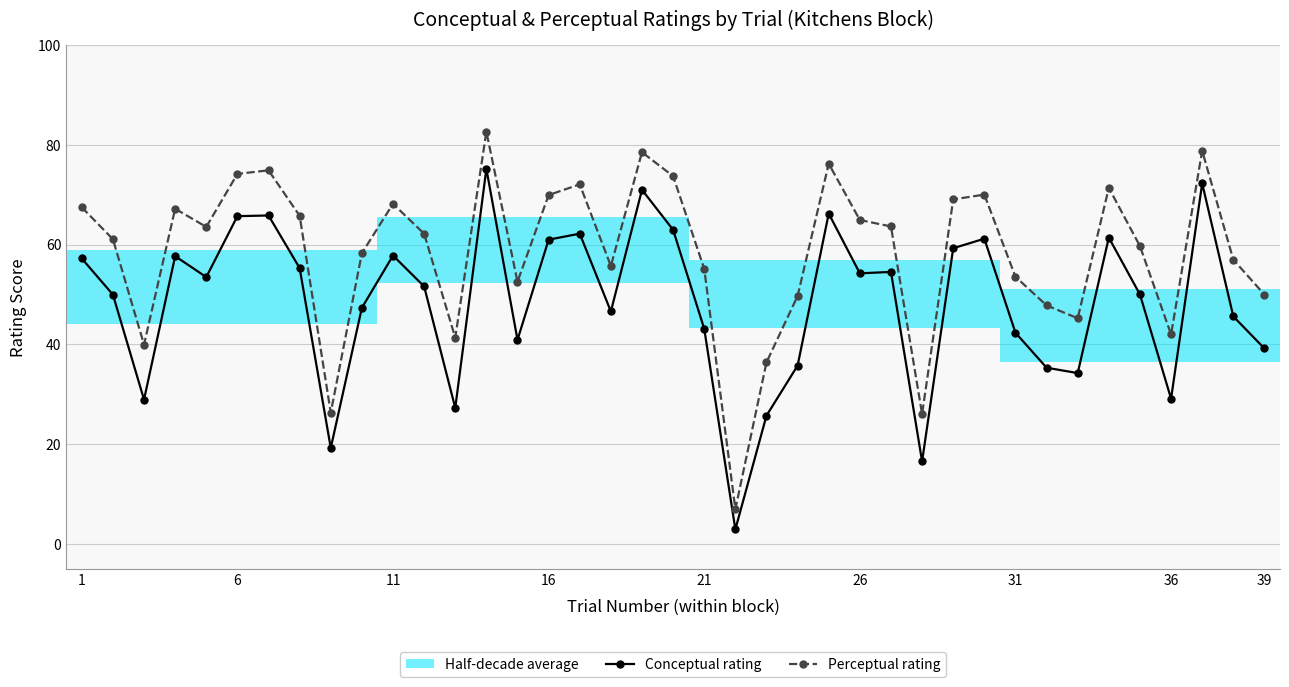

Is it true that Conceptual rating equals 29.6 at 16?

False